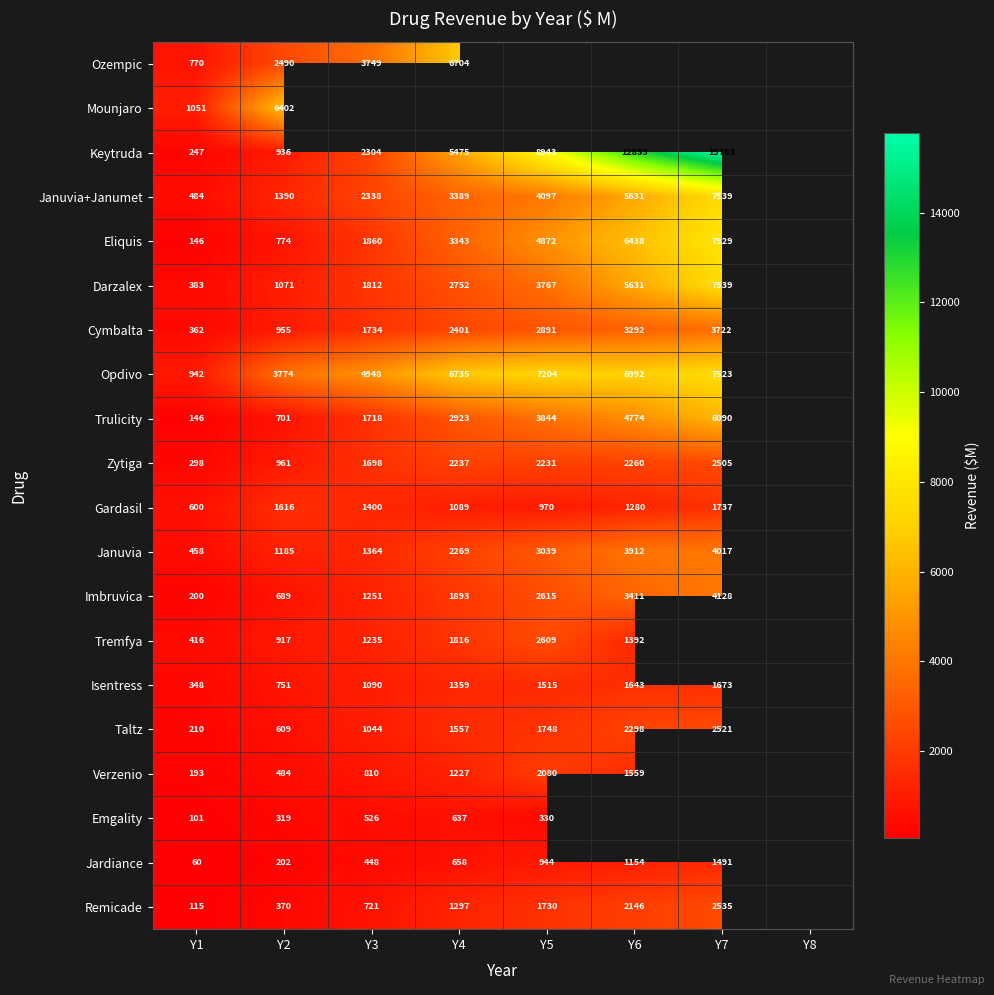

True or false: Januvia+Janumet has a value of 2337.7 at Y3.

True